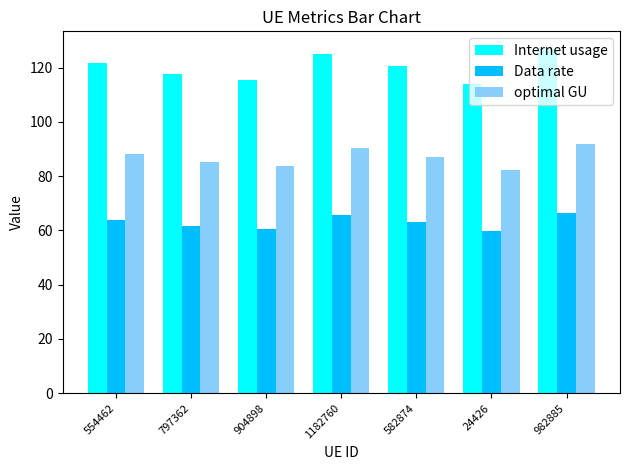

What is the difference between the highest and lowest values at 1182760?

59.6